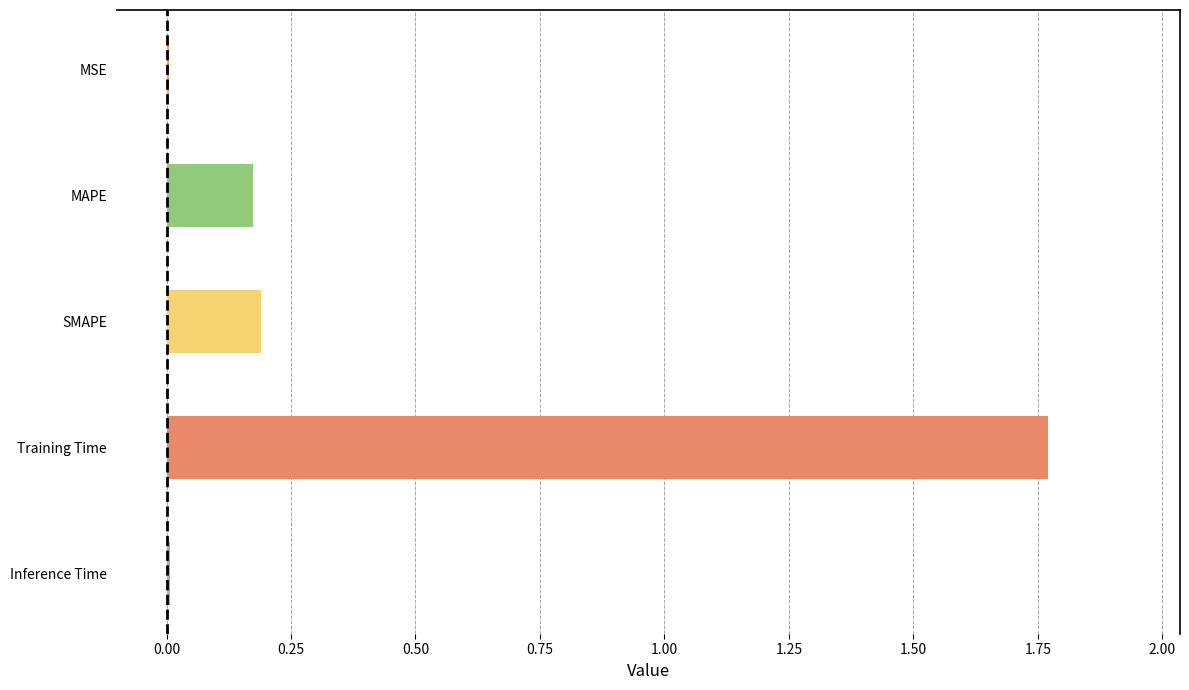

The value at MSE is 0.0. True or false?

True